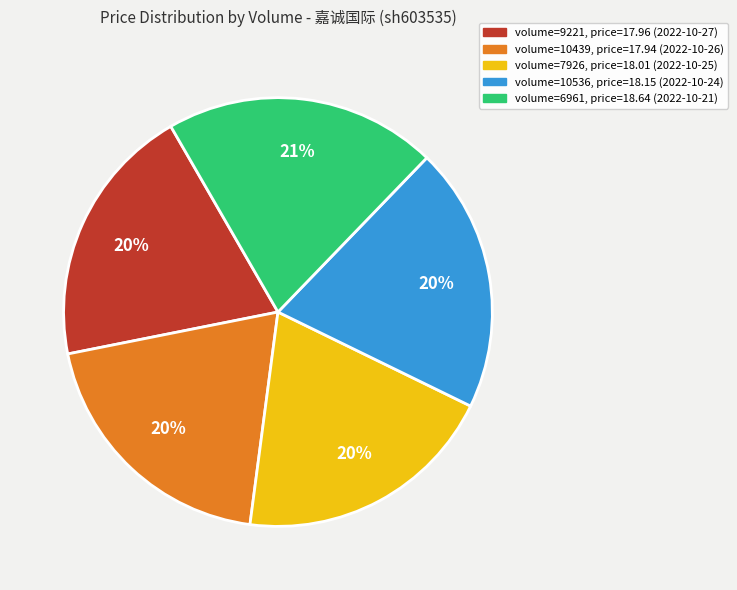

The volume=10439, price=17.94 (2022-10-26) slice represents 20% of the pie. True or false?

True